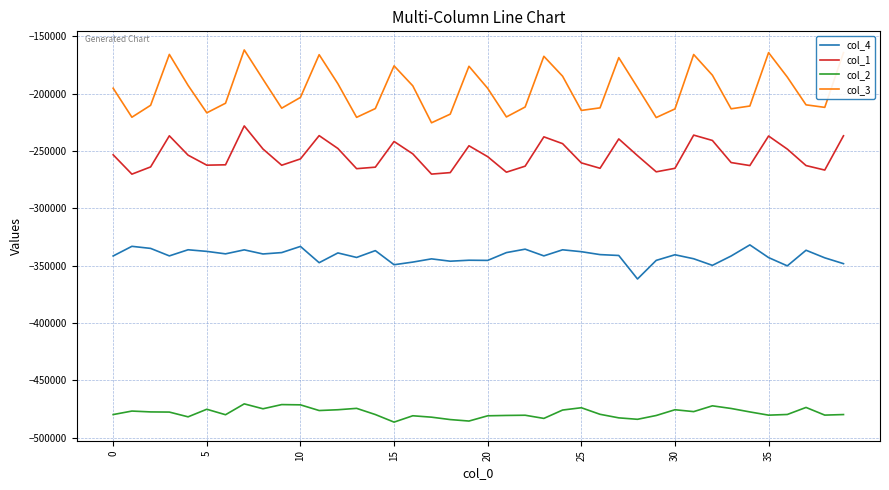

Rank the series by their maximum value, from highest to lowest.

col_3, col_1, col_4, col_2